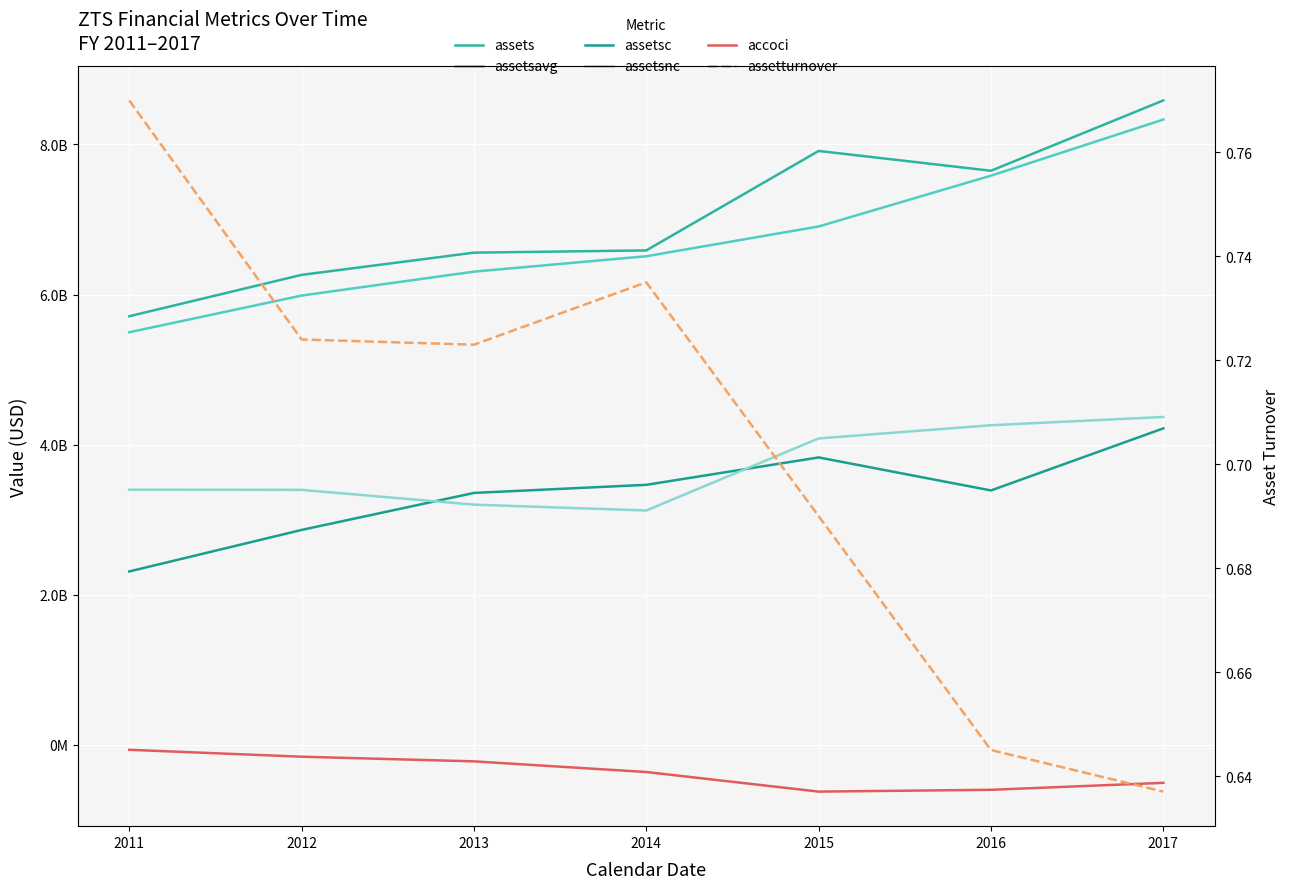

Count the assetsc values in the range 2864000000 to 3830000000.

5